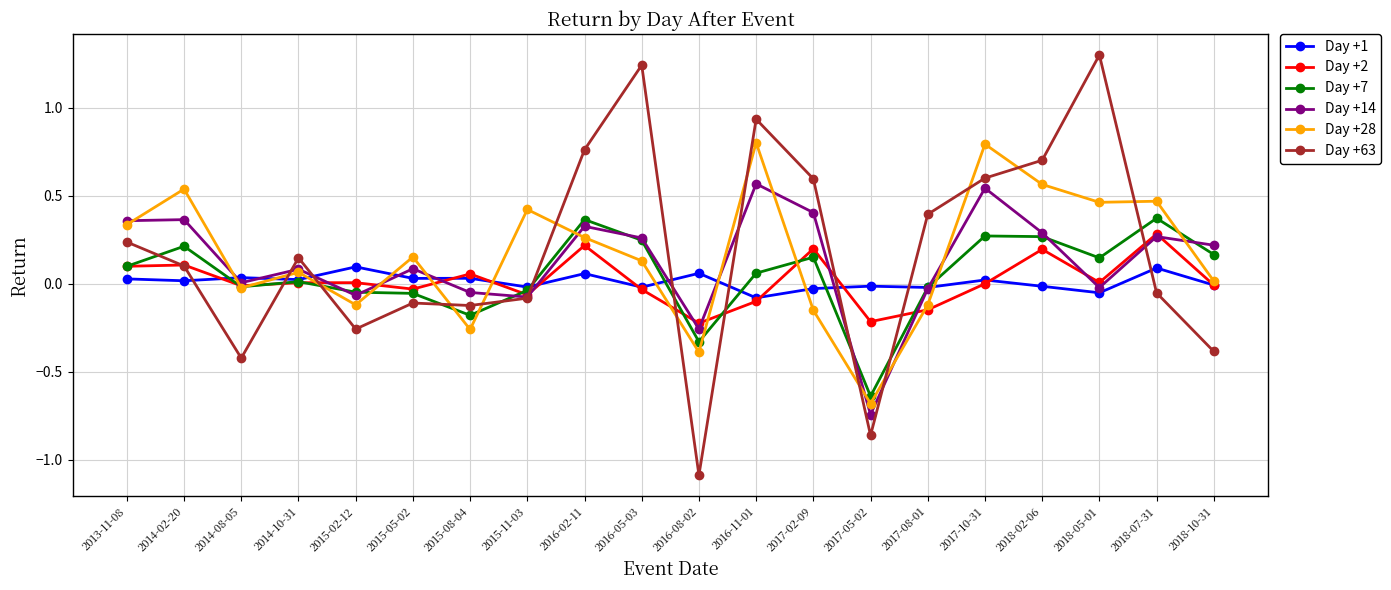

What is the difference between the highest and lowest values at 2018-02-06?

0.7